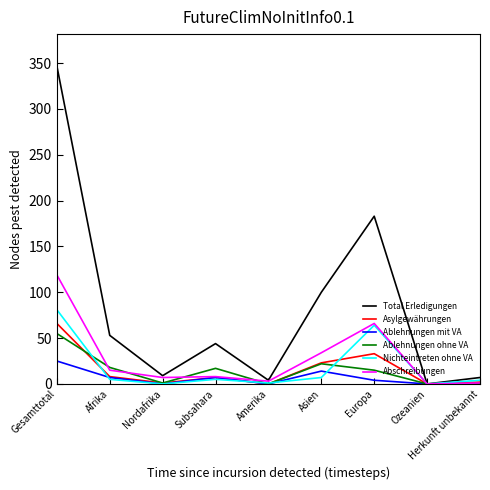

Which series has the widest spread of values?

Total Erledigungen